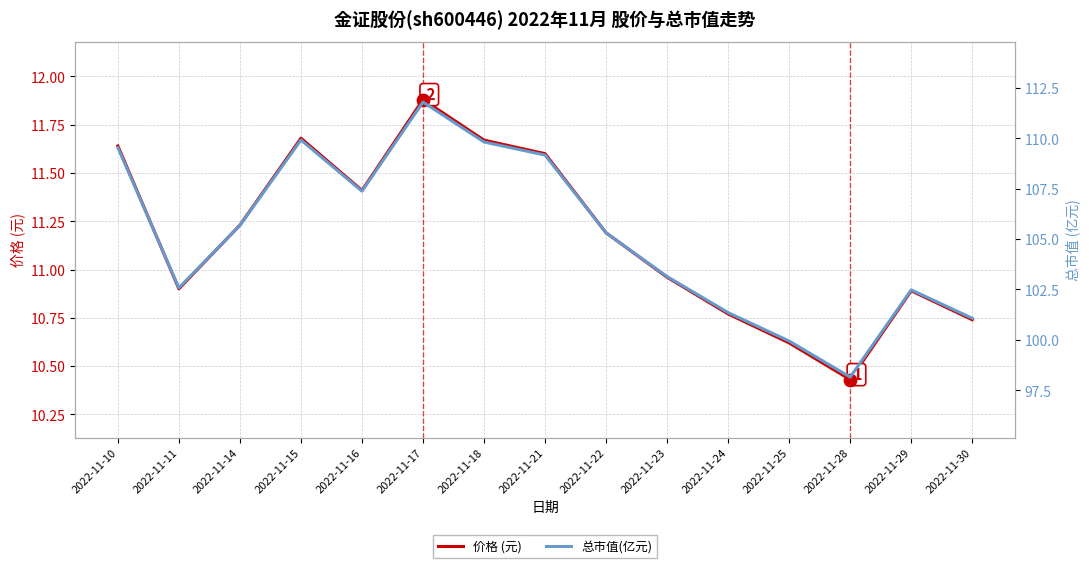

What are all the series names shown in the legend?

价格 (元), 总市值(亿元)